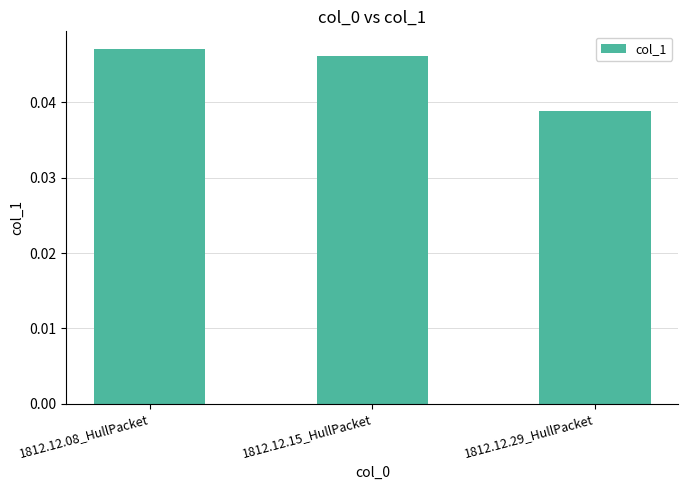

List the labels in order of value, smallest first.

1812.12.29_HullPacket, 1812.12.15_HullPacket, 1812.12.08_HullPacket